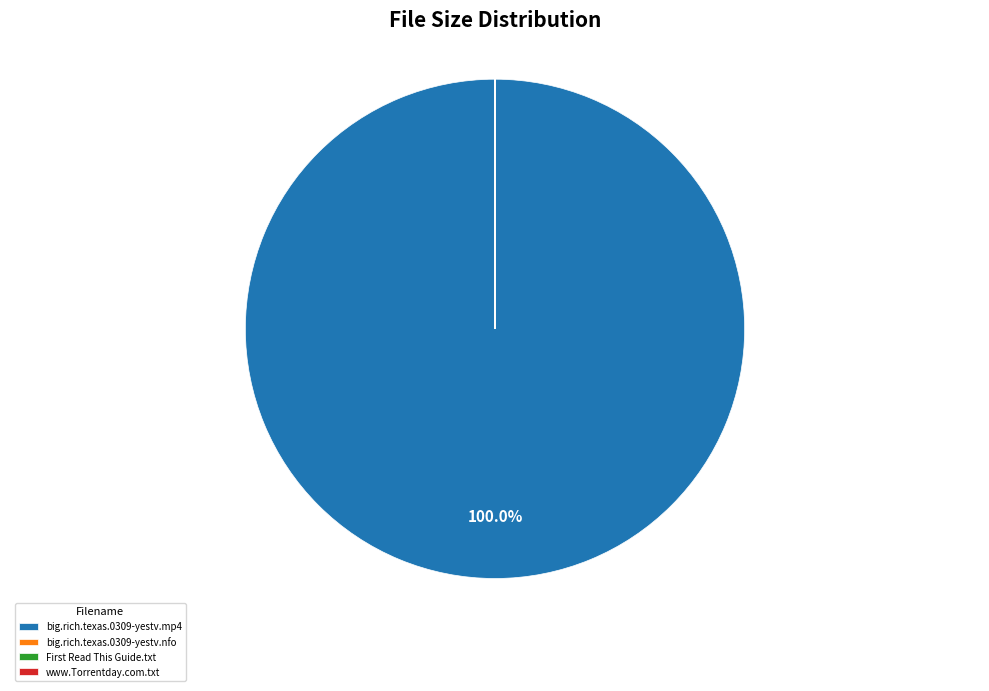

What is the largest slice in the pie chart?

big.rich.texas.0309-yestv.mp4